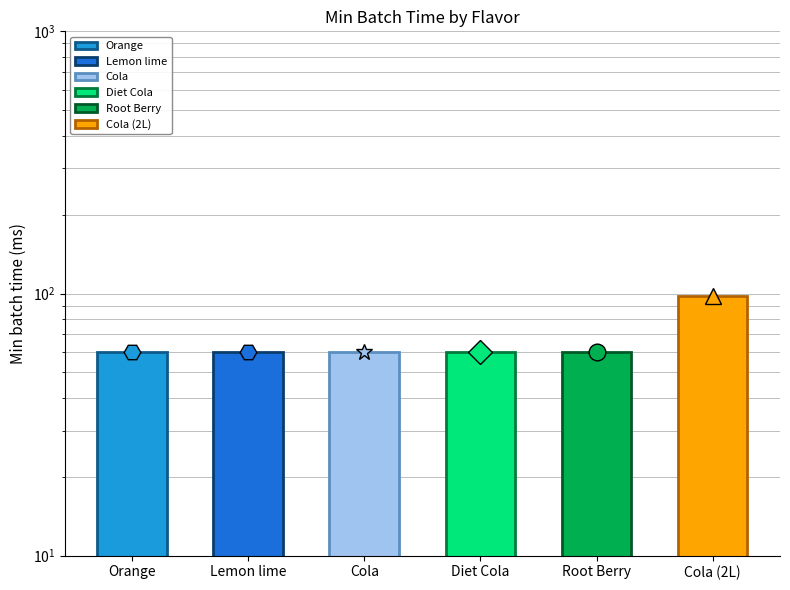

True or false: the data shows 33 at Diet Cola.

False